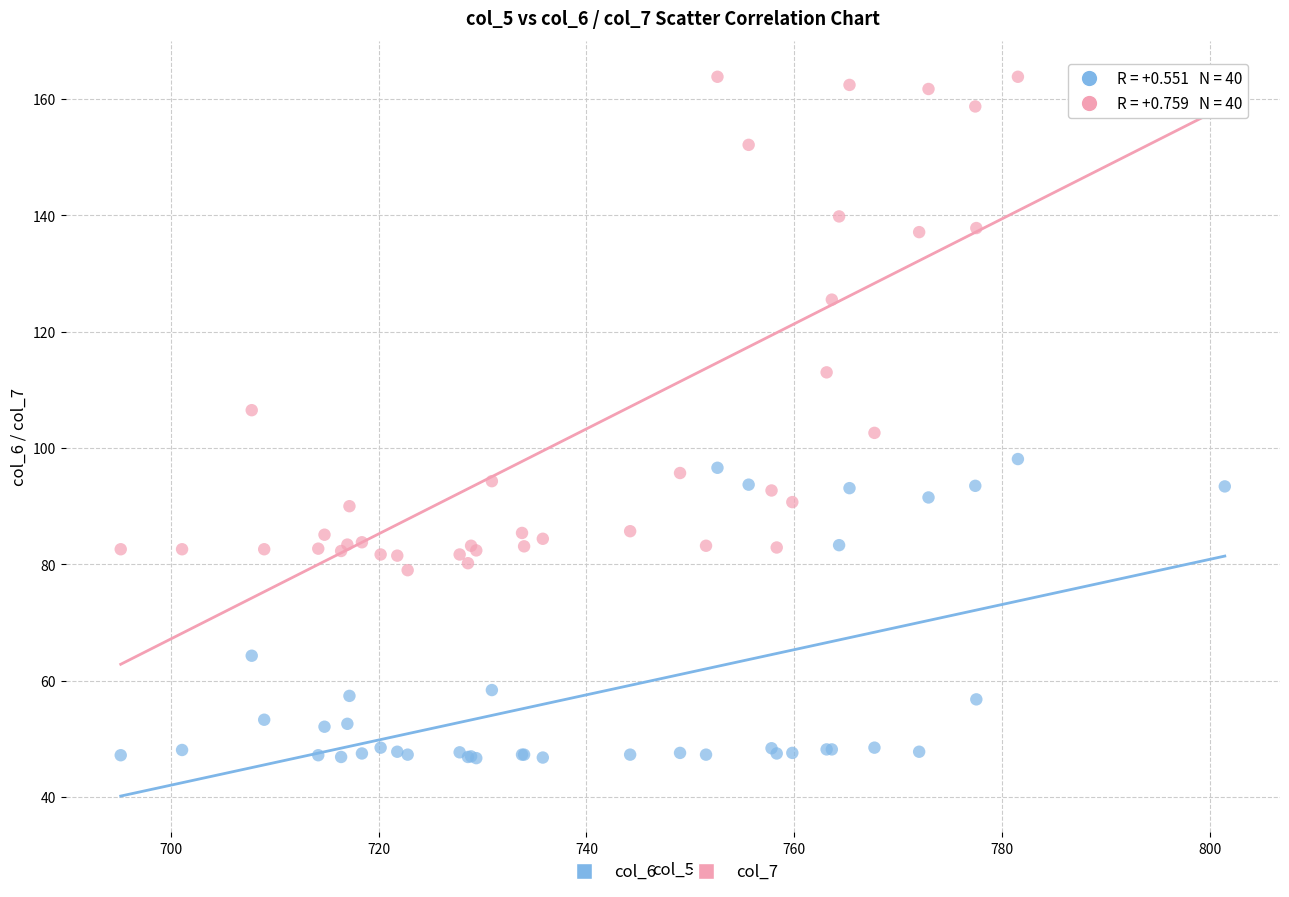

What is the X range (max minus min) for the scatter plot?

106.2